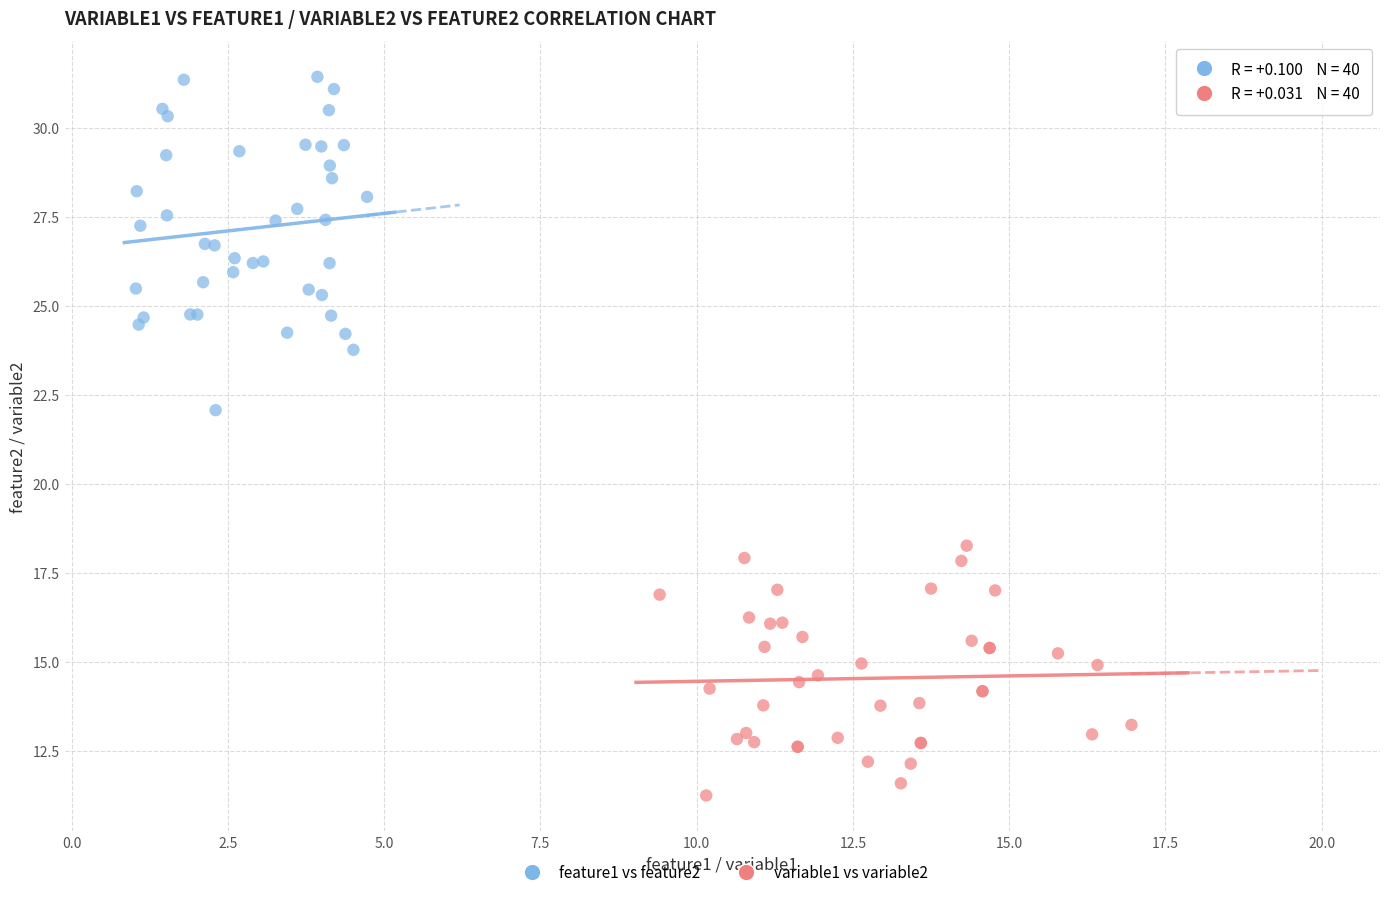

What are all the series names shown in the legend?

feature1 vs feature2, variable1 vs variable2